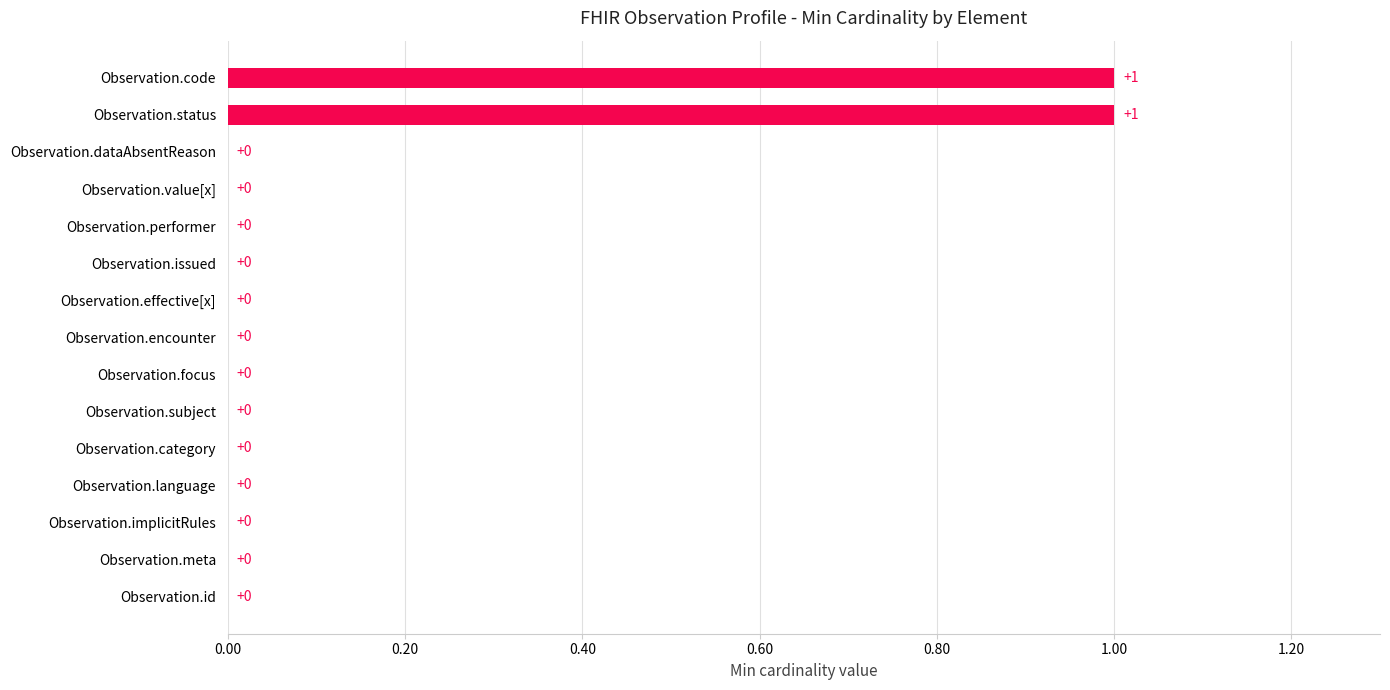

How many values are between 0 and 1?

15